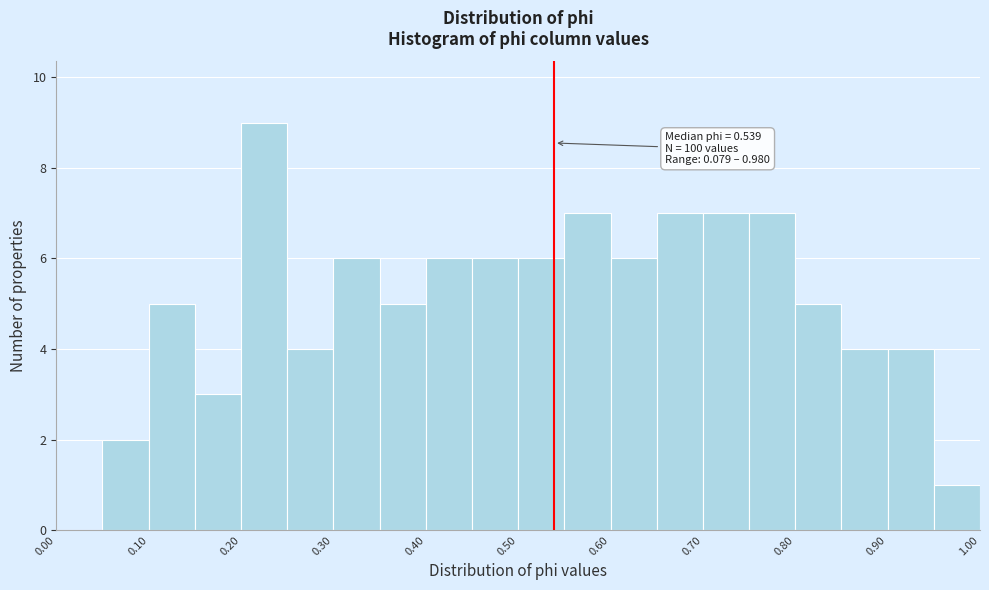

Over which range of the x-axis is the bar tallest?

0.20 to 0.25